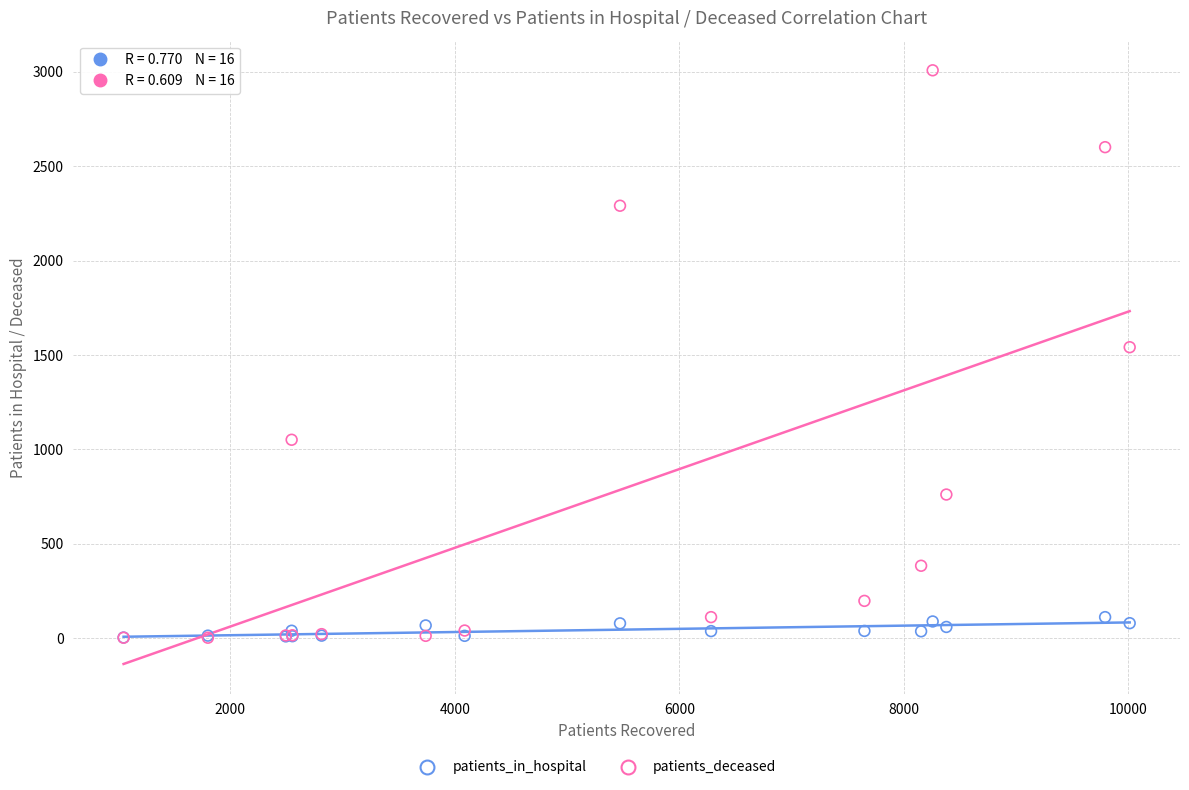

Which series reaches the maximum Y coordinate?

patients_deceased